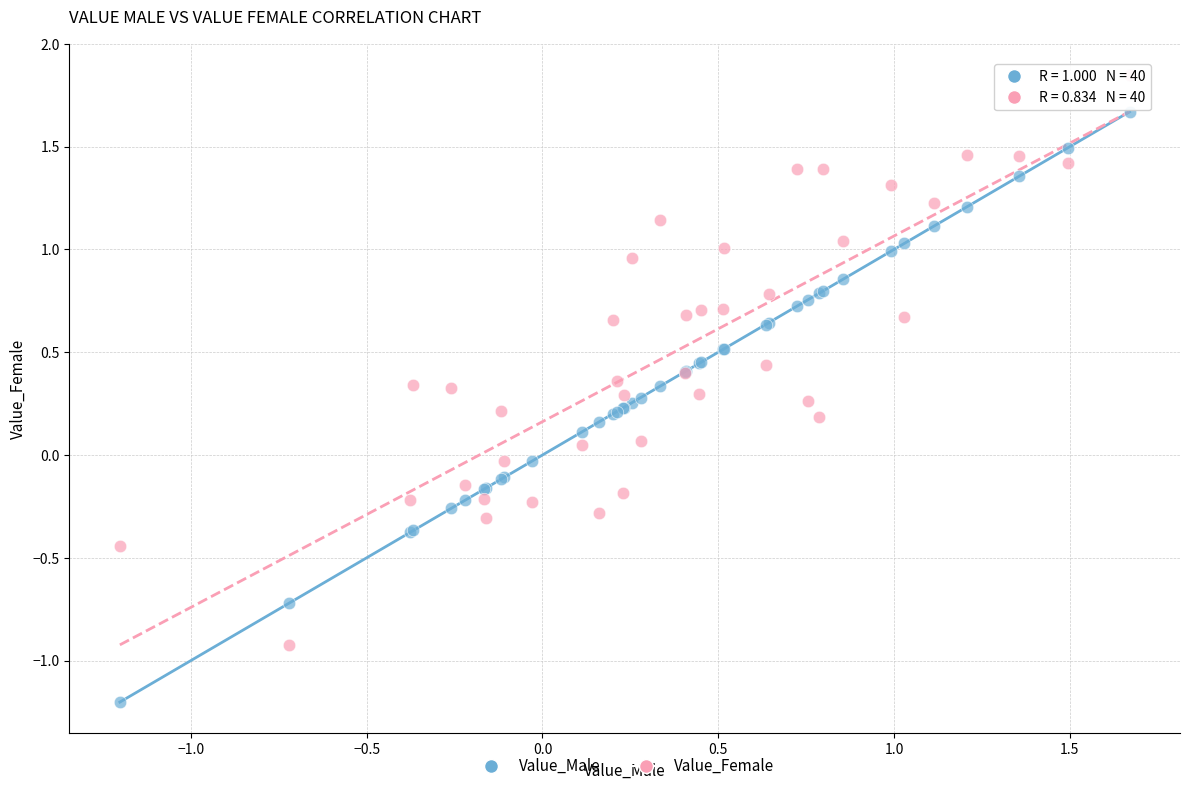

What are all the series names shown in the legend?

Value_Male, Value_Female